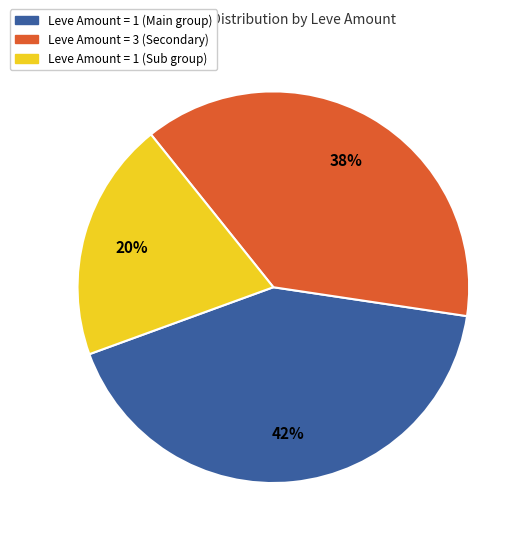

Is there a majority slice in this chart?

No